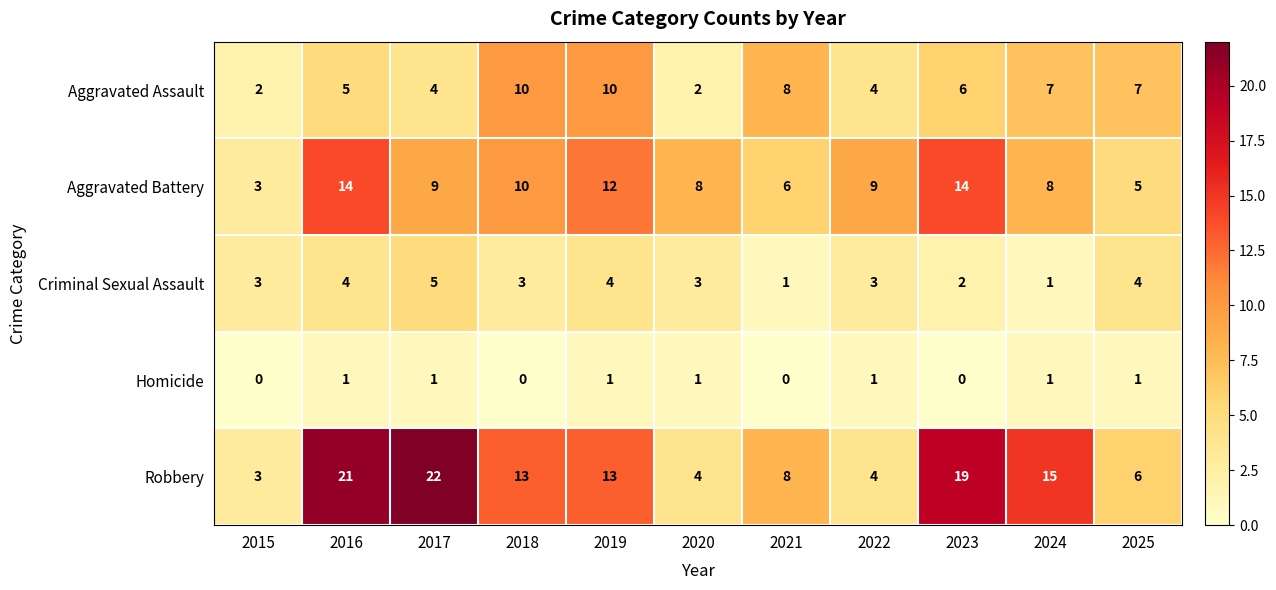

List the series in order of their peak value, lowest first.

Homicide, Criminal Sexual Assault, Aggravated Assault, Aggravated Battery, Robbery